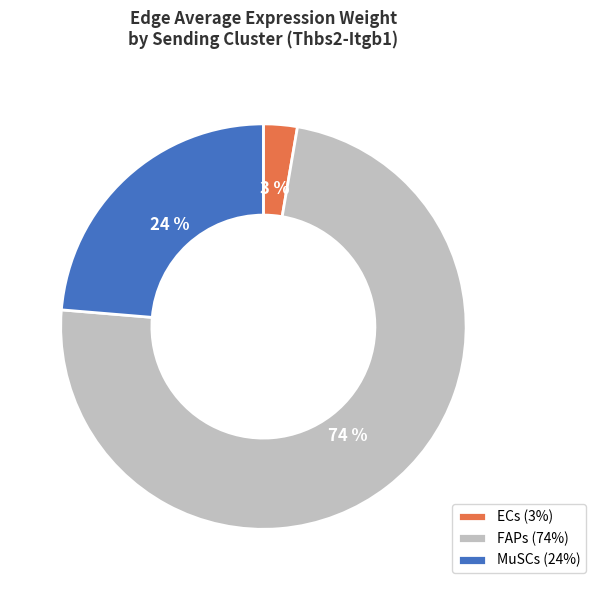

Is it true that ECs (3%) is 14% of the pie?

False